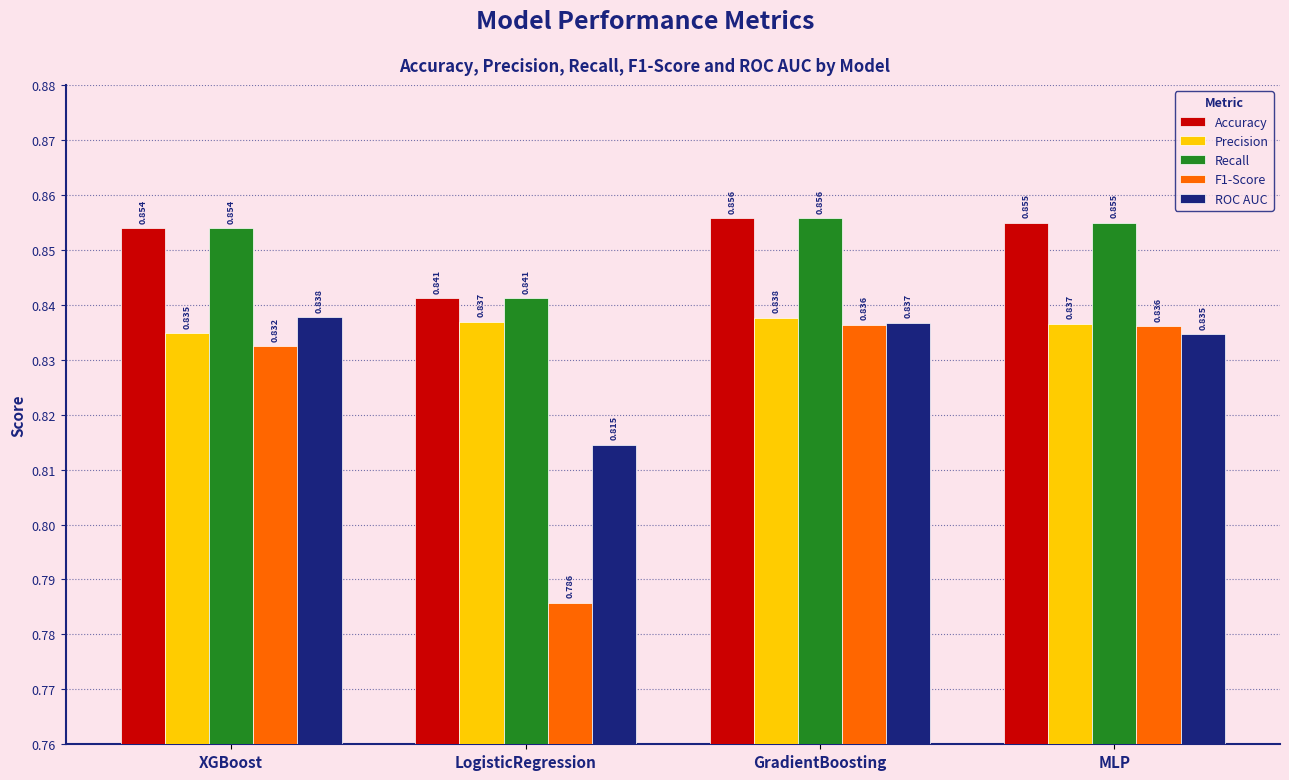

Which label corresponds to the smallest value in the chart?

LogisticRegression